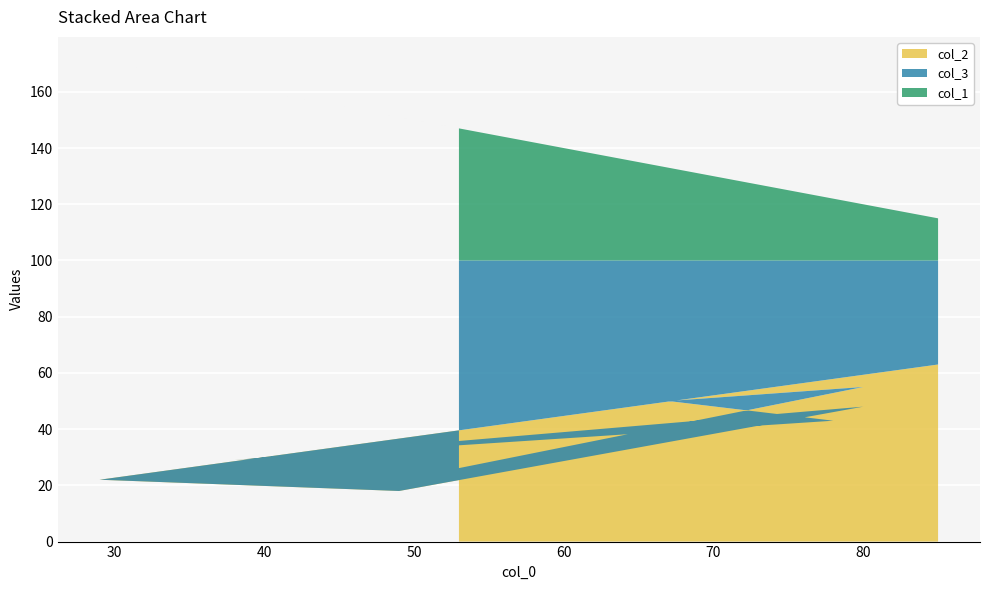

Reading left to right, transcribe all the data shown in this chart.

col_2: 53=26	51=24	80=55	67=50	78=43	38=29	80=48	49=18	29=22	85=63
col_3: 53=74	51=76	80=45	67=50	78=57	38=71	80=52	49=82	29=78	85=37
col_1: 53=47	51=49	80=20	67=33	78=22	38=62	80=20	49=51	29=71	85=15